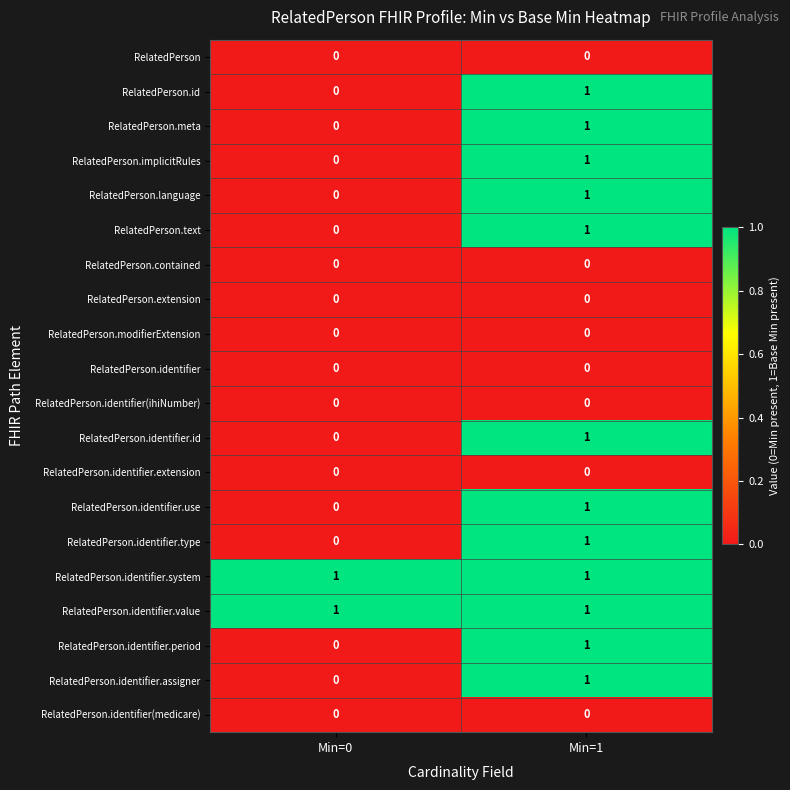

The RelatedPerson.identifier.assigner series shows 0 at Min=0. True or false?

True